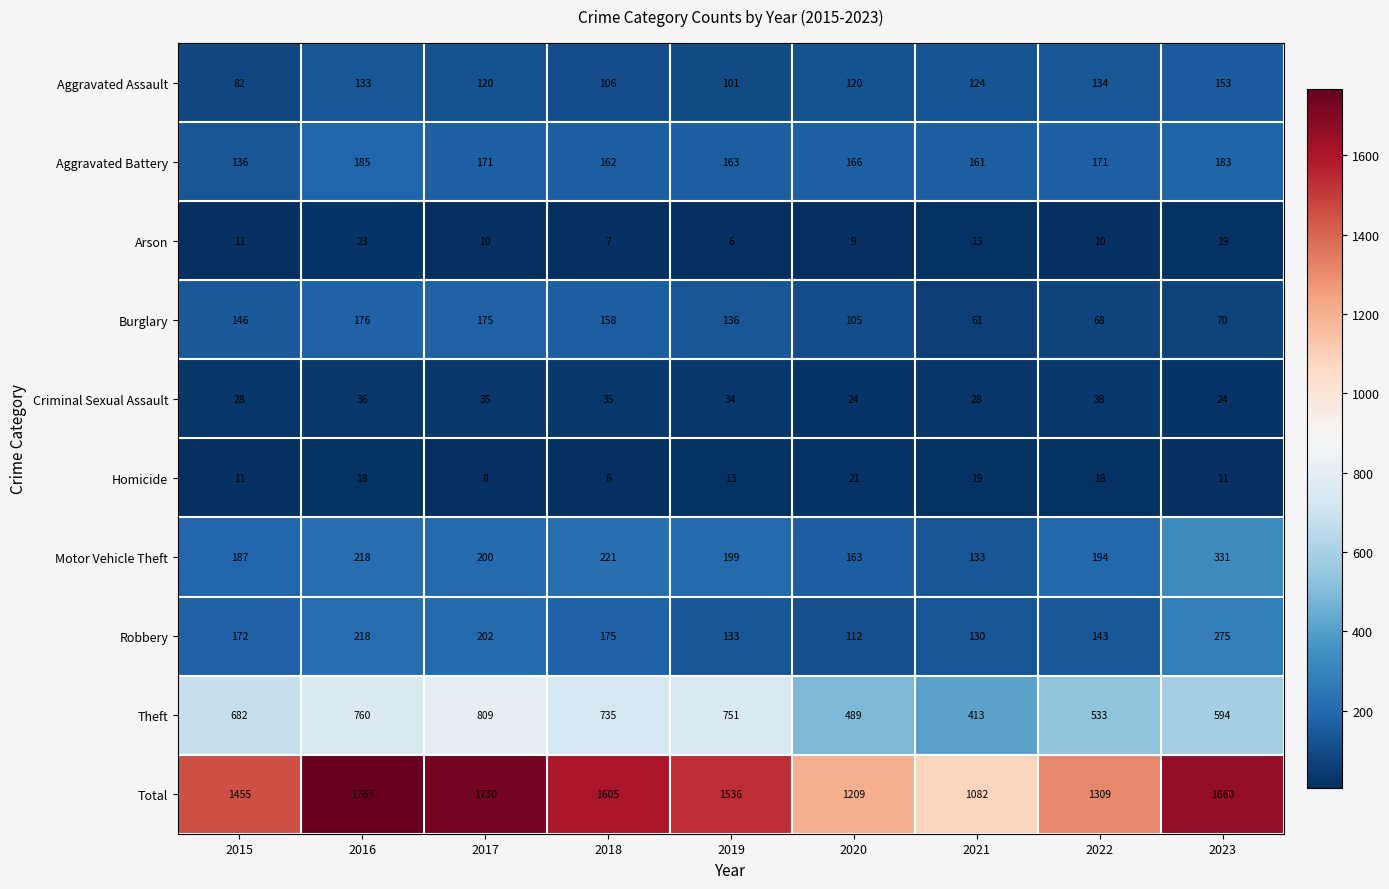

True or false: Total has a value of 1605 at 2018.

True